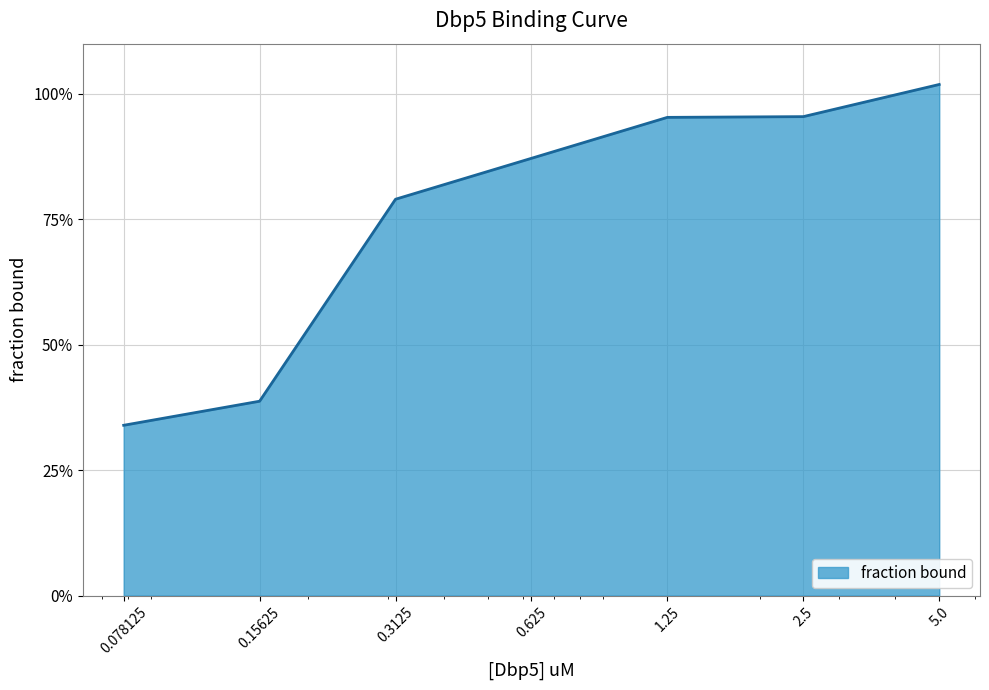

Where is the data nearest to the value 0?

0.078125